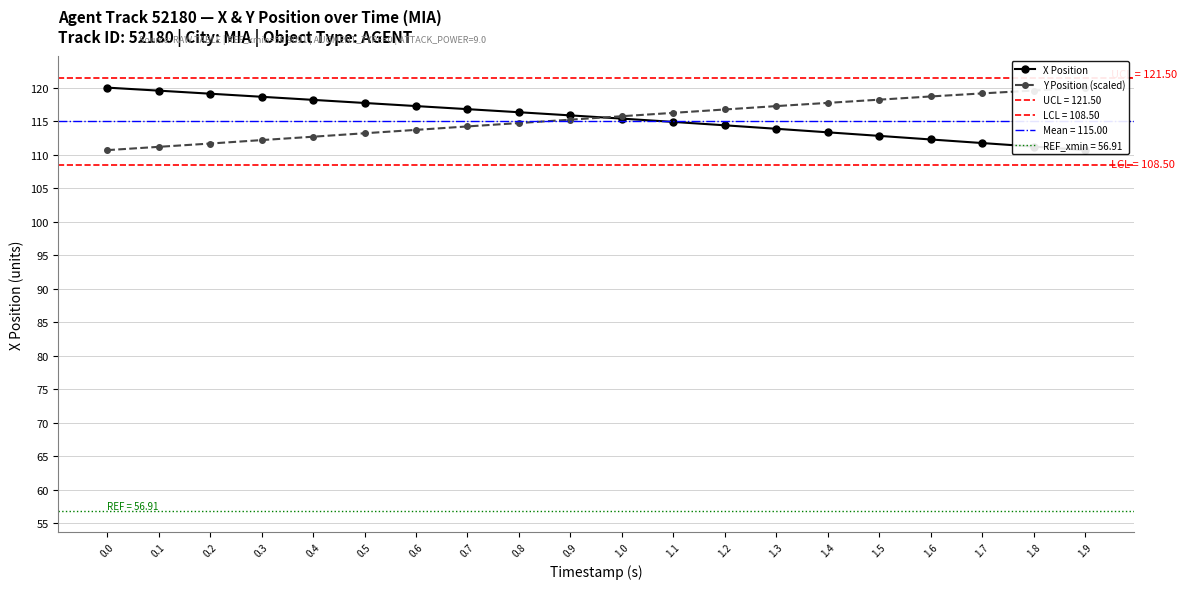

Reading right to left, list all the values displayed in this chart.

X Position: 1.9=110.7	1.8=111.2	1.7=111.7	1.6=112.3	1.5=112.8	1.4=113.3	1.3=113.9	1.2=114.4	1.1=114.9	1.0=115.4	0.9=115.9	0.8=116.3	0.7=116.8	0.6=117.2	0.5=117.7	0.4=118.2	0.3=118.6	0.2=119.1	0.1=119.5	0.0=120.0
Y Position (scaled): 1.9=120.0	1.8=119.6	1.7=119.1	1.6=118.7	1.5=118.2	1.4=117.7	1.3=117.2	1.2=116.7	1.1=116.2	1.0=115.7	0.9=115.2	0.8=114.7	0.7=114.2	0.6=113.7	0.5=113.2	0.4=112.7	0.3=112.2	0.2=111.7	0.1=111.2	0.0=110.7